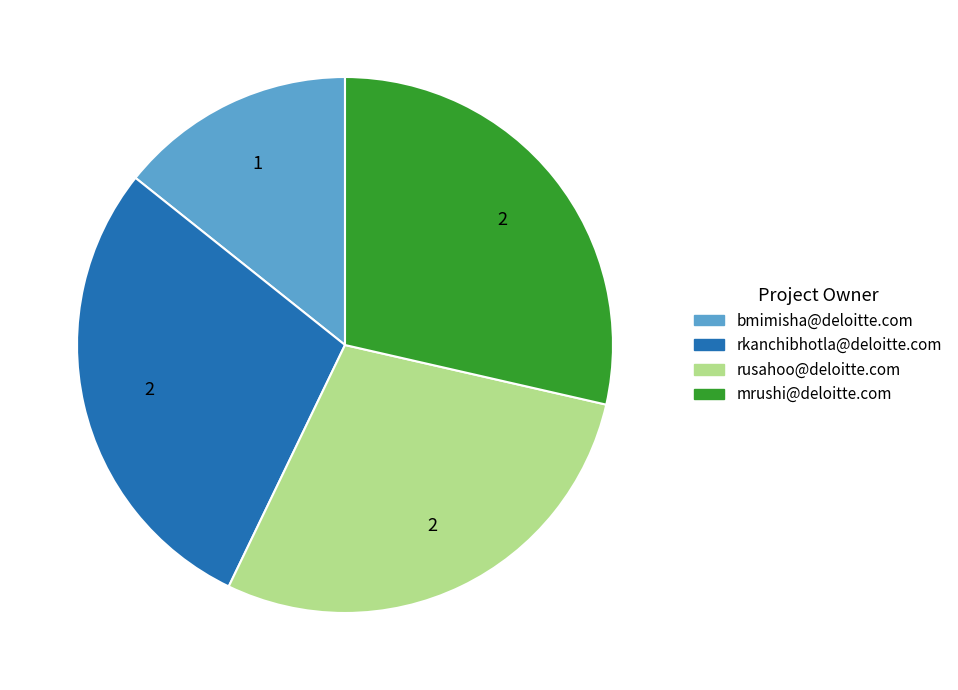

Count the number of slices in the pie.

4